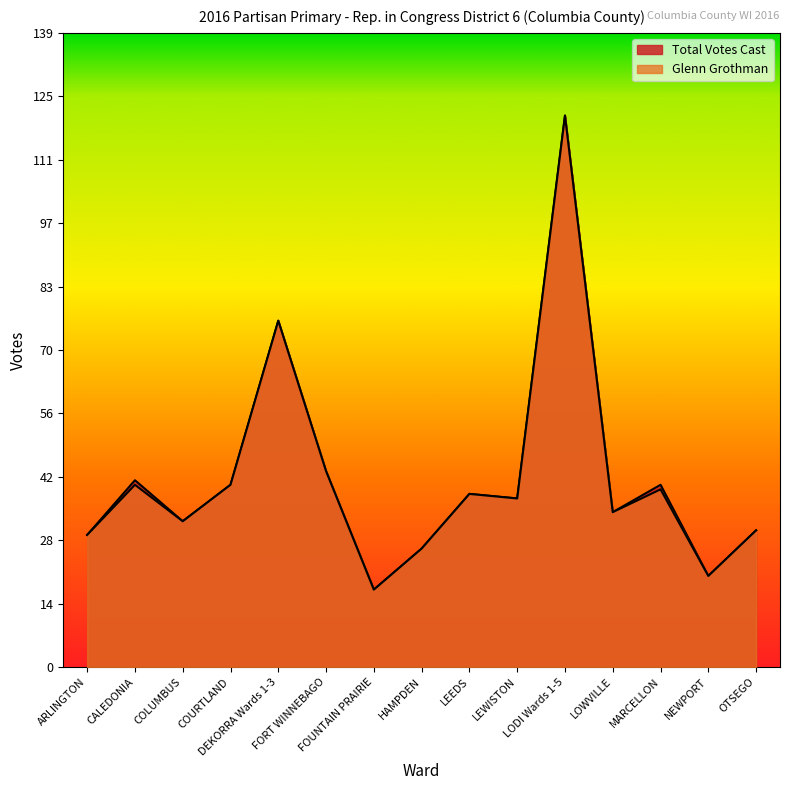

Is it true that Glenn Grothman equals 26 at HAMPDEN?

True